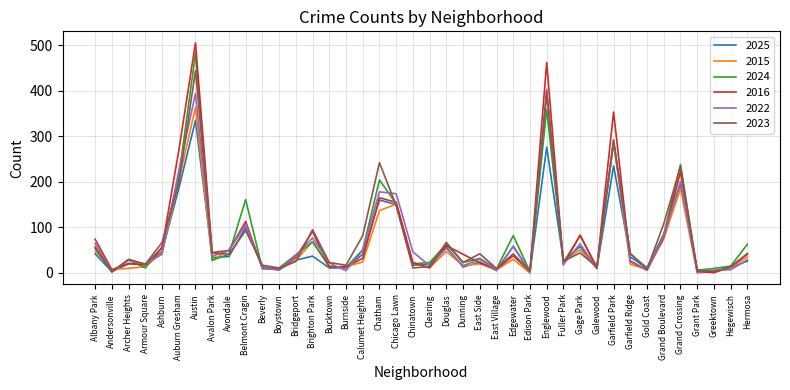

What is the spread (max minus min) of values at East Side?

22